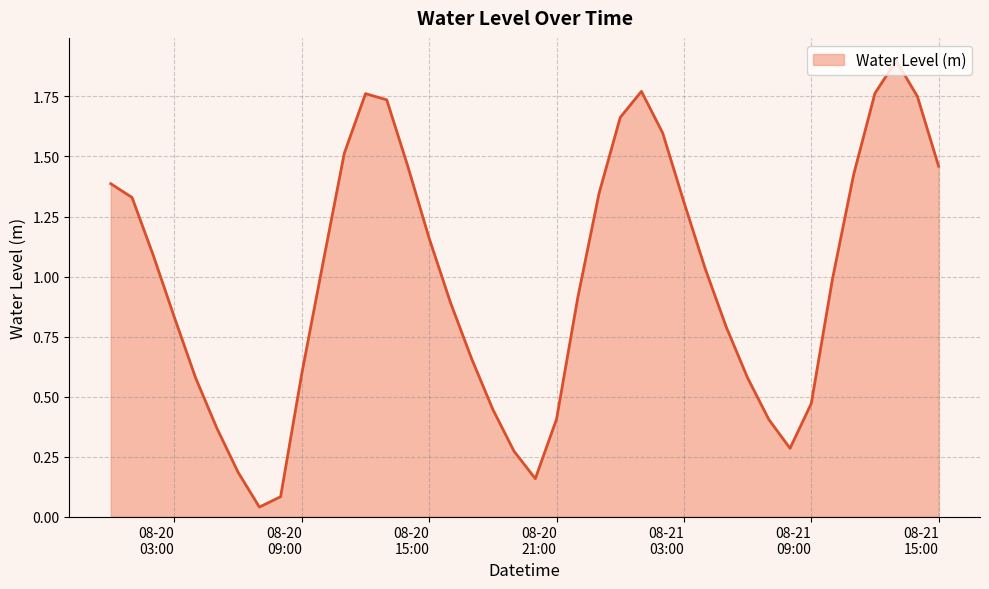

What is the difference between the maximum and minimum values?

1.9